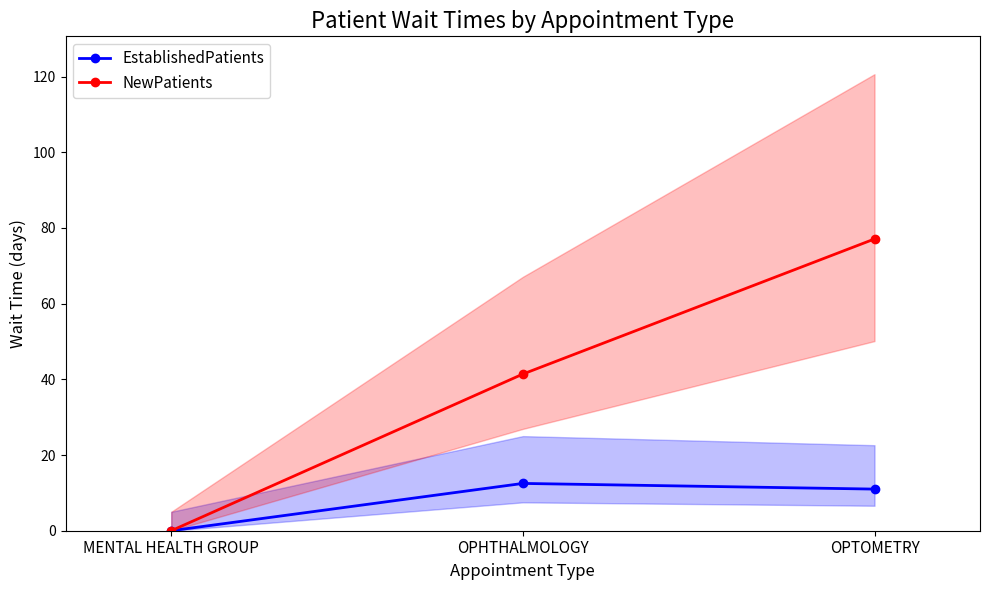

What is the label of the 3rd point from the left?

OPTOMETRY